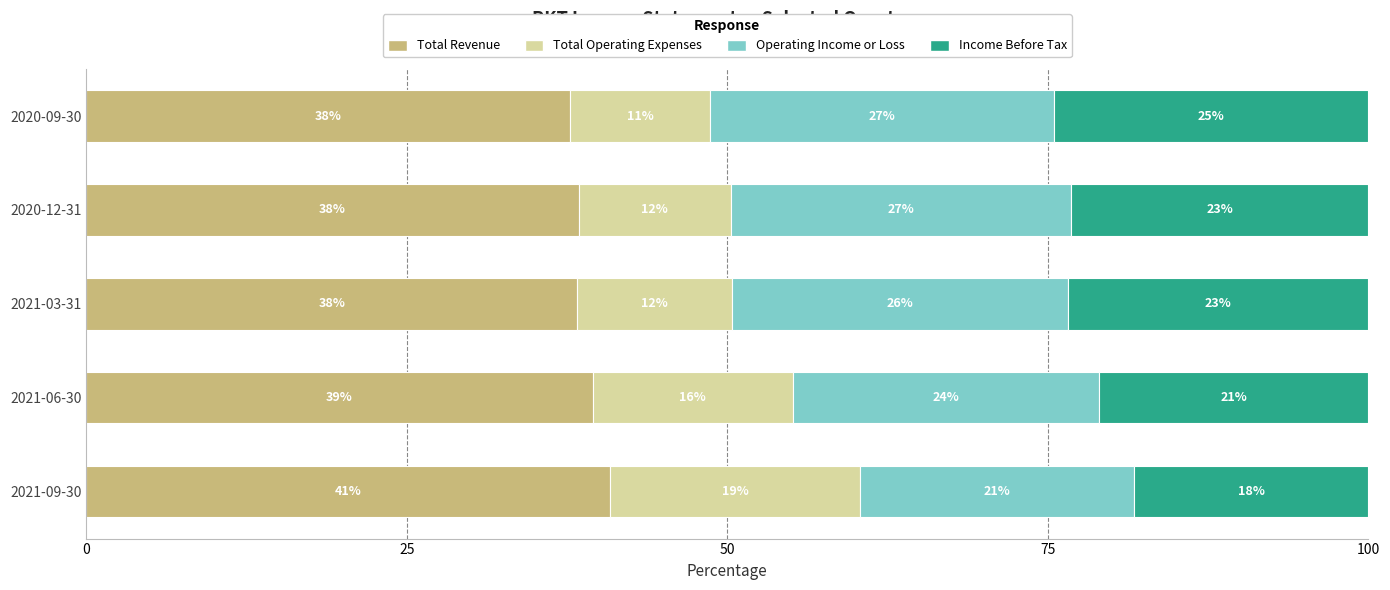

What are all the series names shown in the legend?

Total Revenue, Total Operating Expenses, Operating Income or Loss, Income Before Tax